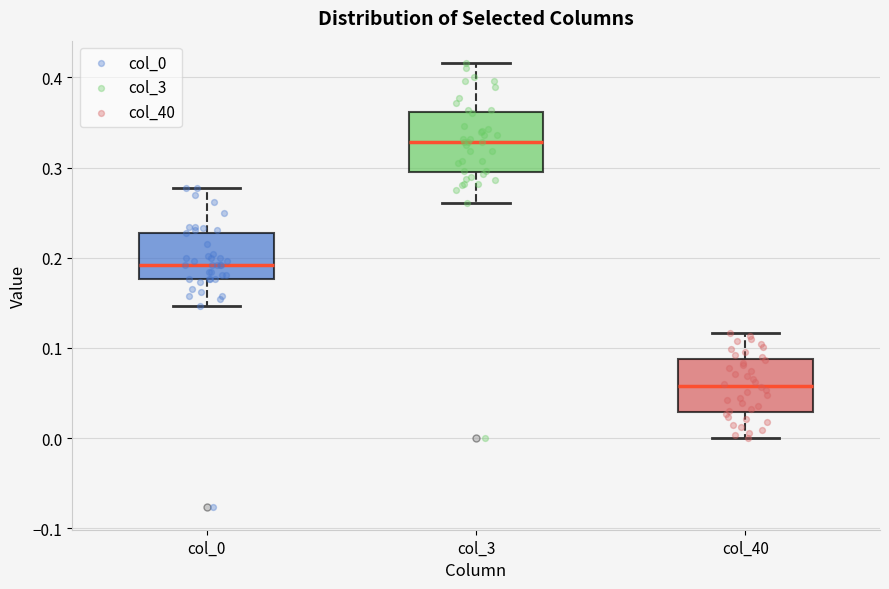

Reading left to right, transcribe this box plot: for each box, give where its median line is, the range the box spans, and where its two whiskers end, as read against the y-axis. The values are not printed on the chart, so give them approximately, as read against the axis.

col_0: median 0.19, box 0.18 to 0.23, whiskers 0.15 to 0.28
col_3: median 0.33, box 0.30 to 0.36, whiskers 0.26 to 0.42
col_40: median 0.06, box 0.03 to 0.09, whiskers 0.00 to 0.12